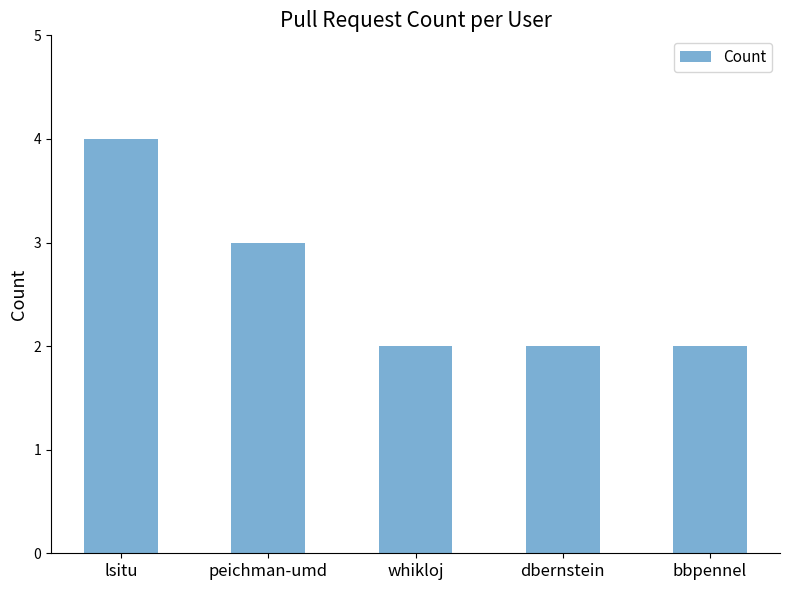

At which label is the value closest to 3?

peichman-umd